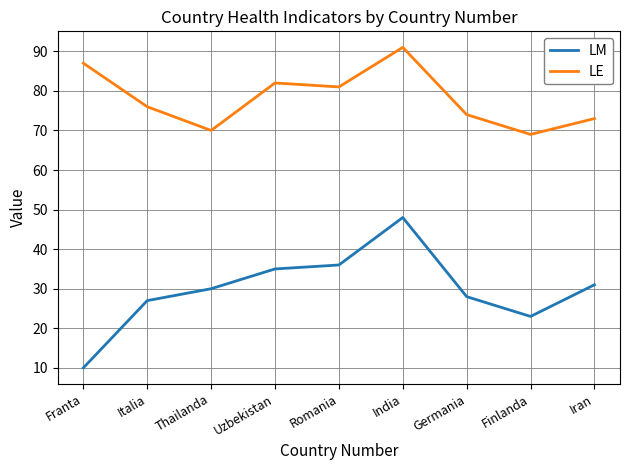

What are all the series names shown in the legend?

LM, LE